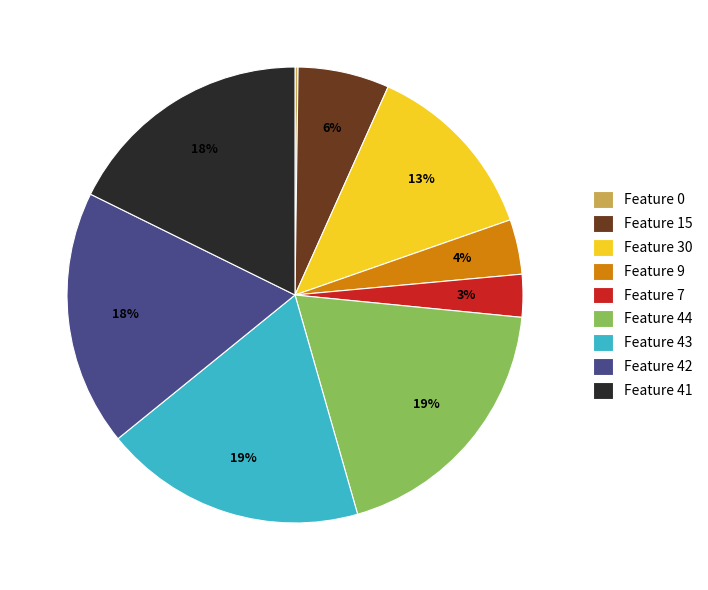

To the nearest percent, what portion does Feature 7 represent?

3%